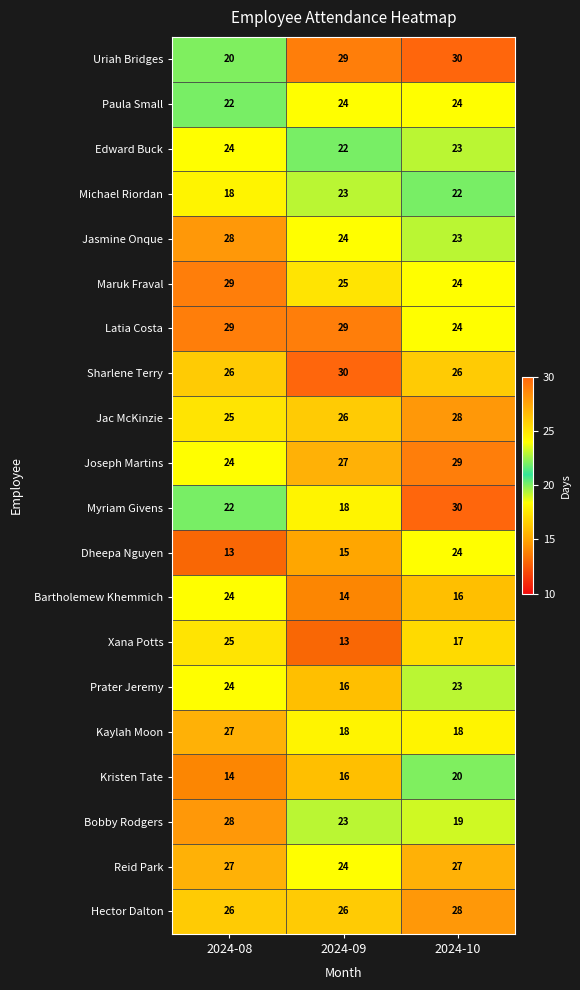

How many data points in Prater Jeremy are less than 23?

1